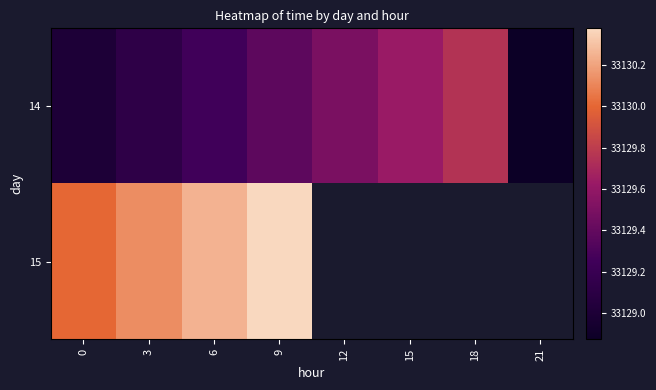

Which category has the highest value in the 14 series?

18